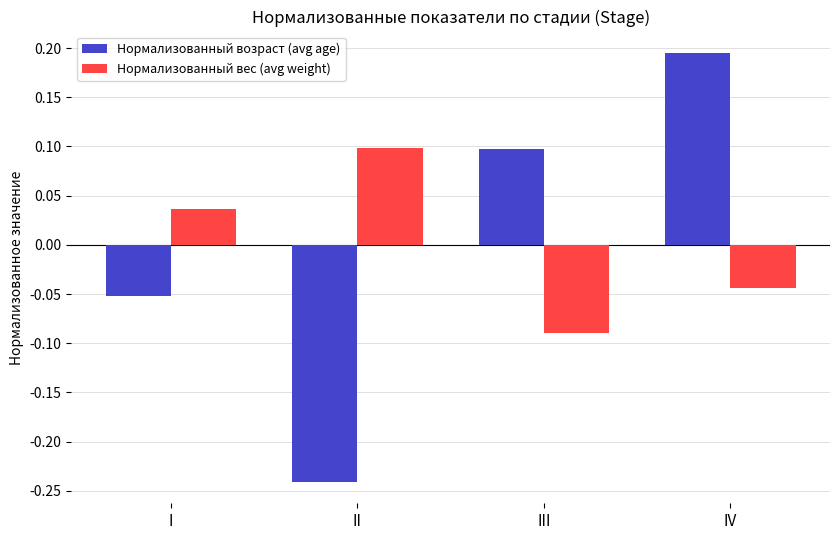

Where is Нормализованный вес (avg weight) nearest to the value 0?

I